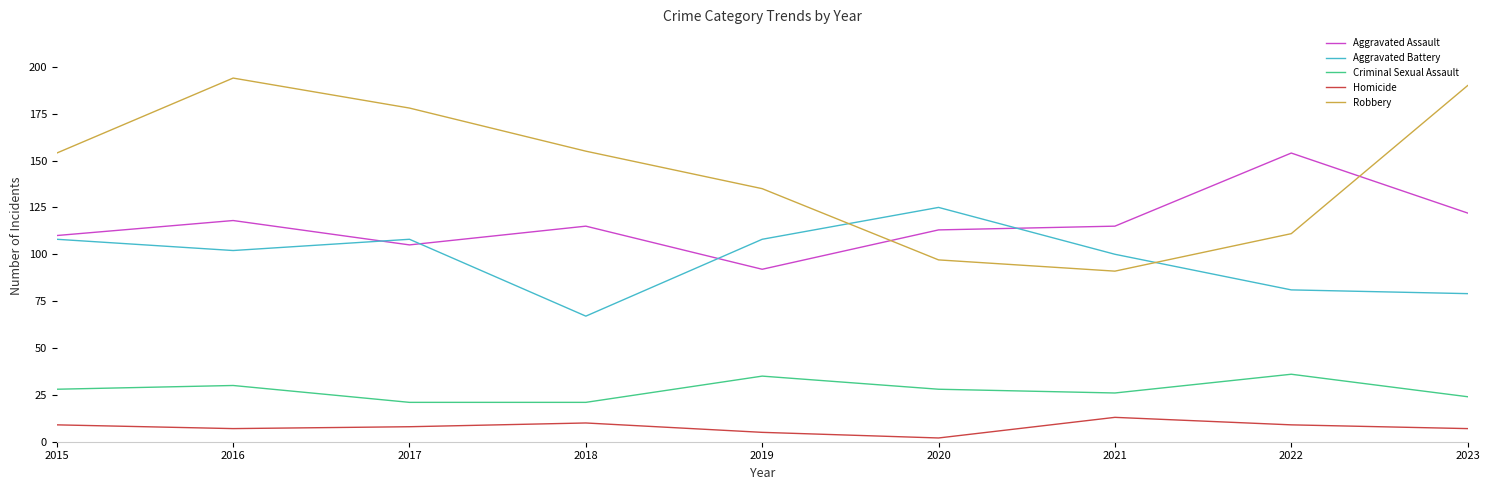

At 2016, list the series in order from largest to smallest.

Robbery, Aggravated Assault, Aggravated Battery, Criminal Sexual Assault, Homicide